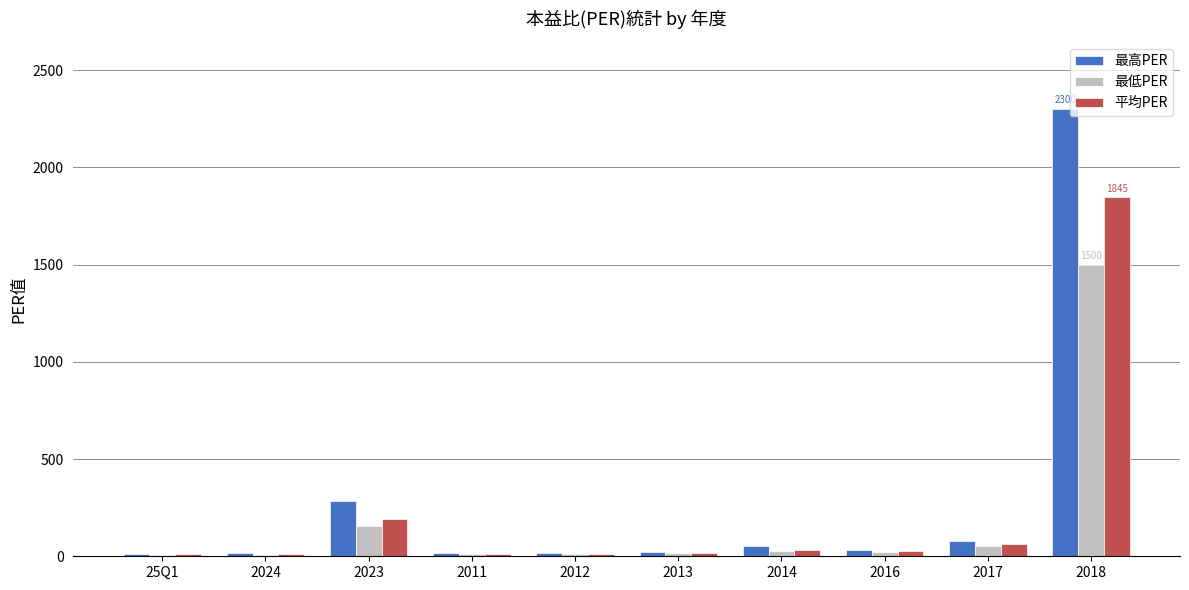

What is the difference between the maximum and second lowest values in the 最高PER series?

2285.4